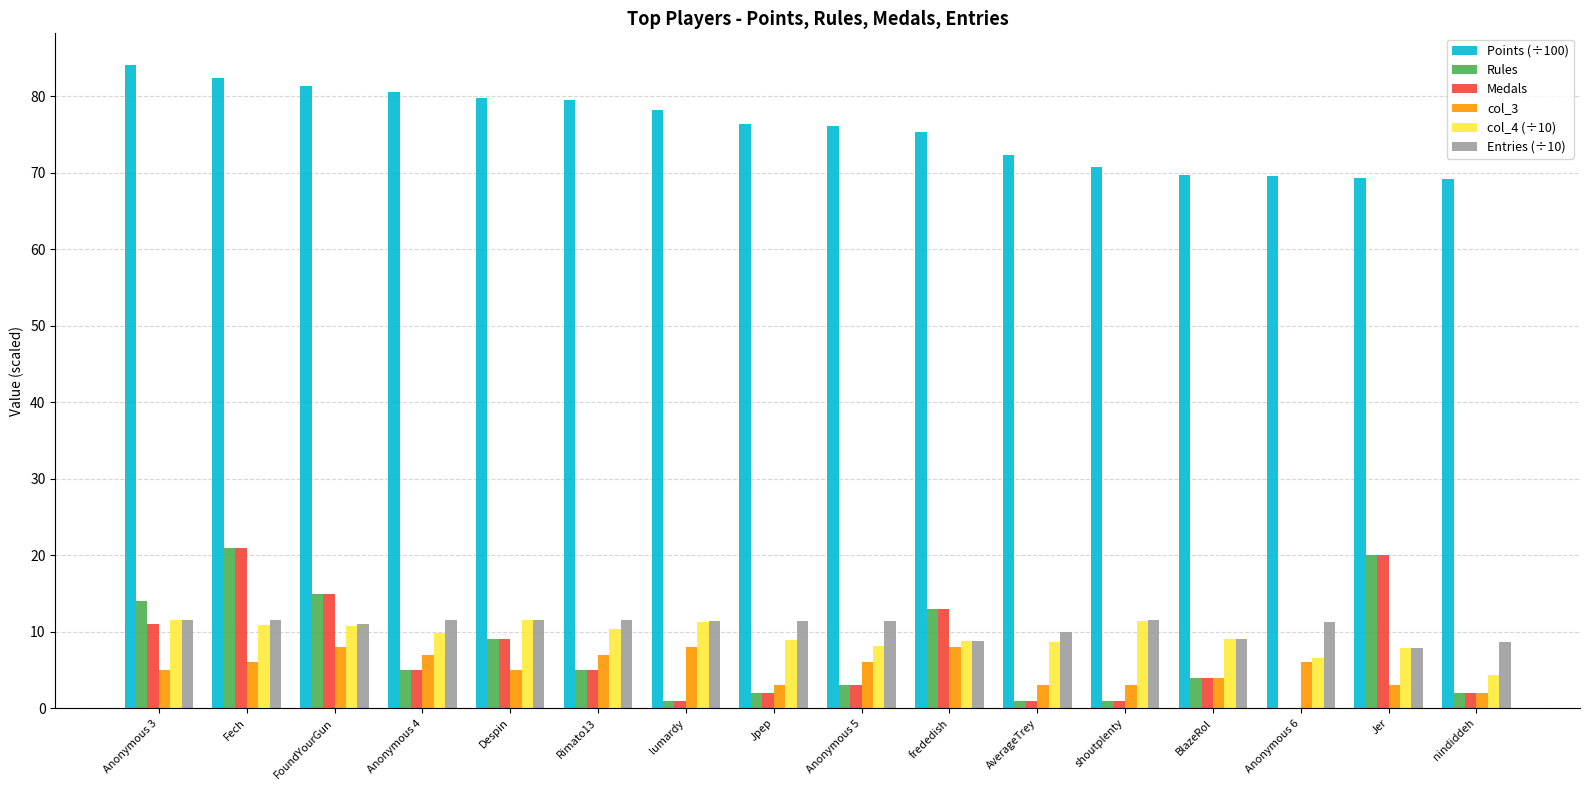

What is the average value of the Entries (÷10) series?

10.6